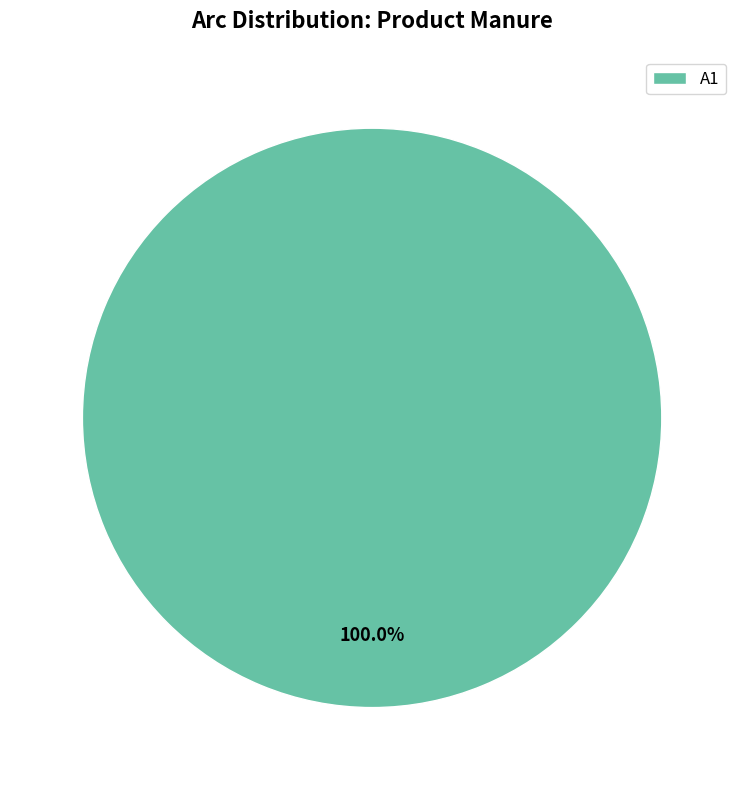

Is it true that A1 is 100% of the pie?

True